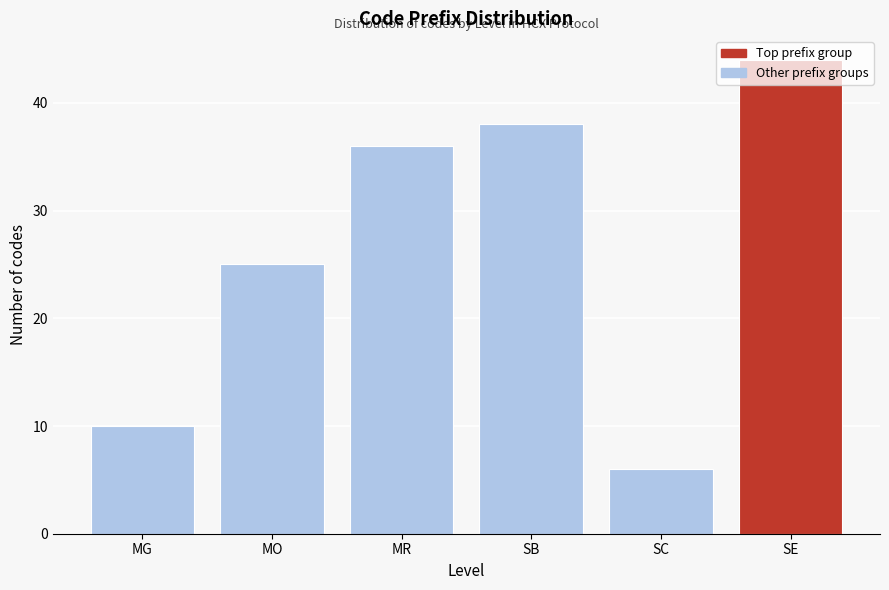

What is the label of the 5th bar from the left?

SC